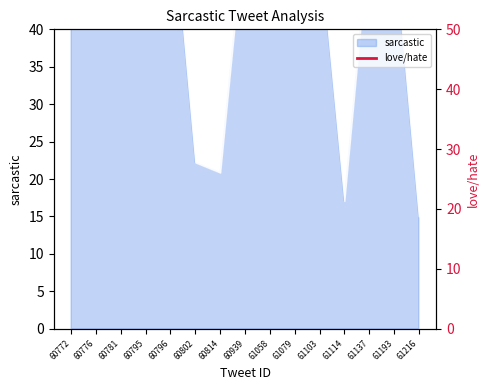

Which category has the highest value across all series?

60772